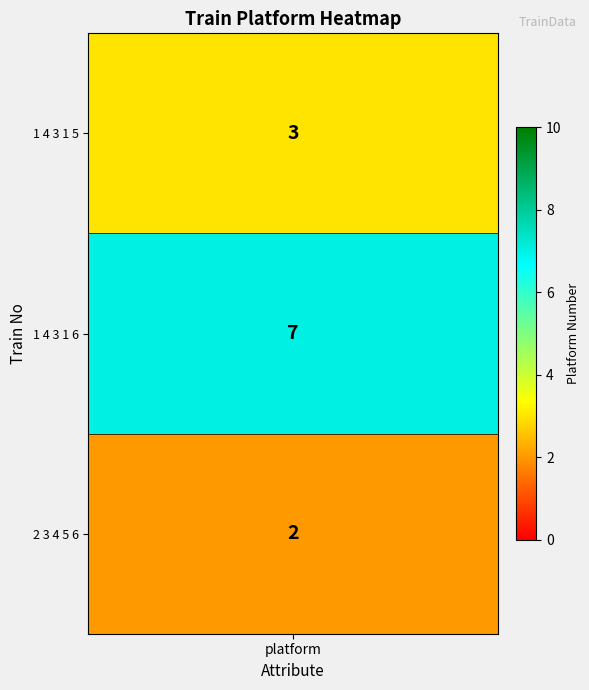

Reading left to right, list all the values displayed in this chart.

1 4 3 1 5=3	1 4 3 1 6=7	2 3 4 5 6=2